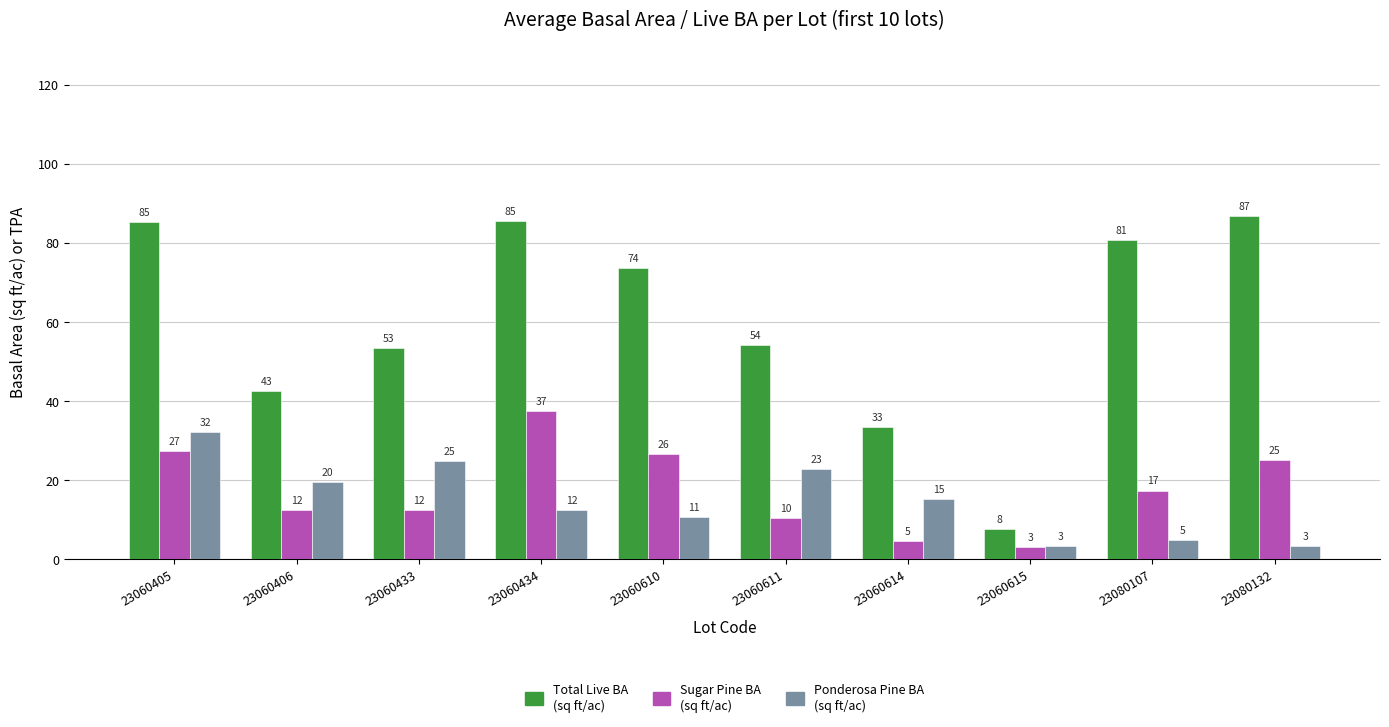

Which label corresponds to the smallest value in the chart?

23060615